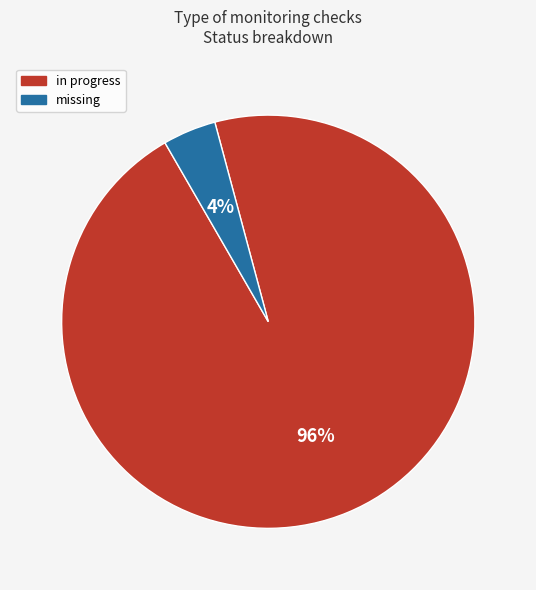

What is the smallest slice in the pie chart?

missing